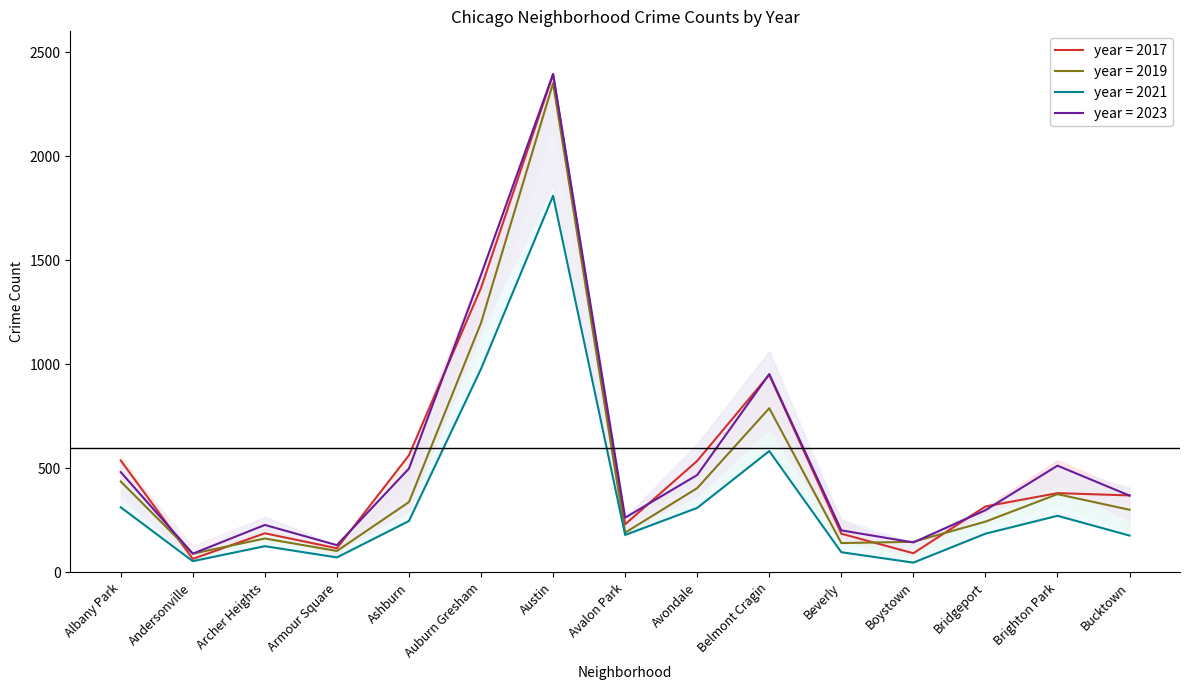

Reading right to left, what are all the values shown in this chart?

2017: 370	381	317	92	186	950	536	231	2393	1367	563	116	188	65	538
2019: 301	376	244	147	141	789	405	191	2351	1199	338	103	163	90	437
2021: 177	272	186	47	97	583	310	180	1810	978	247	72	126	54	313
2023: 369	513	299	144	202	953	468	263	2395	1430	499	131	228	90	482